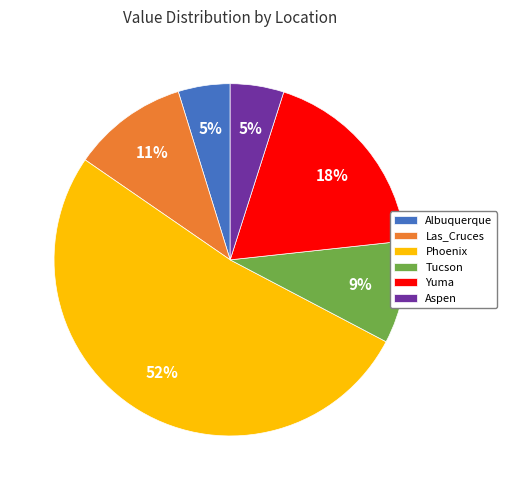

To the nearest percent, what percentage of the pie is Phoenix?

52%